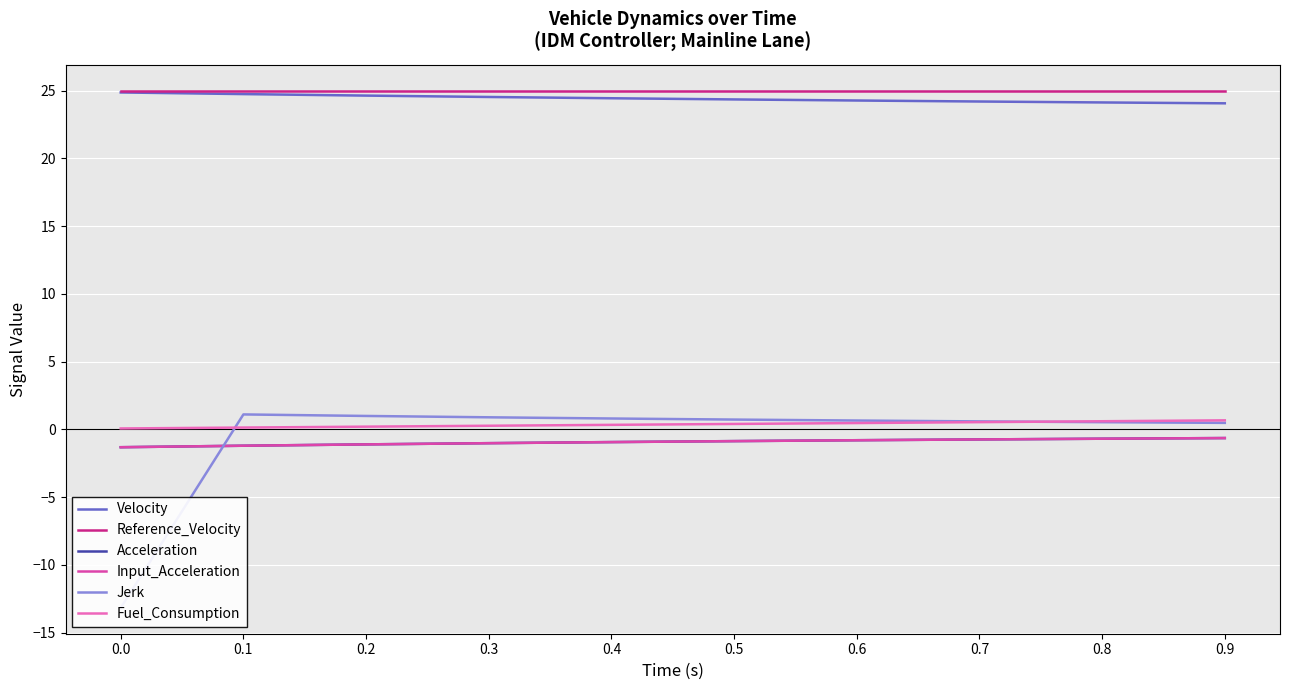

Reading right to left, extract all data points from this chart.

Velocity: 24.1	24.1	24.2	24.3	24.4	24.4	24.5	24.6	24.7	24.9
Reference_Velocity: 25.0	25.0	25.0	25.0	25.0	25.0	25.0	25.0	25.0	25.0
Acceleration: -0.6	-0.7	-0.7	-0.8	-0.9	-0.9	-1.0	-1.1	-1.2	-1.3
Input_Acceleration: -0.6	-0.7	-0.7	-0.8	-0.9	-0.9	-1.0	-1.1	-1.2	-1.3
Jerk: 0.5	0.5	0.6	0.7	0.7	0.8	0.9	1.0	1.1	-13.2
Fuel_Consumption: 0.7	0.6	0.5	0.5	0.4	0.3	0.3	0.2	0.1	0.1